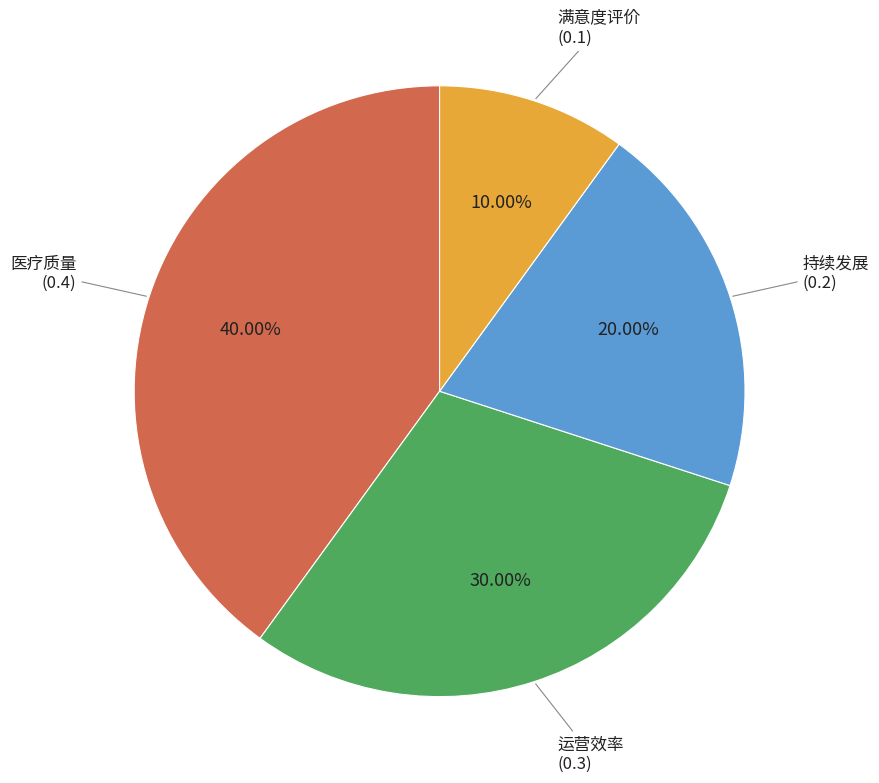

Does any single category account for the majority?

No